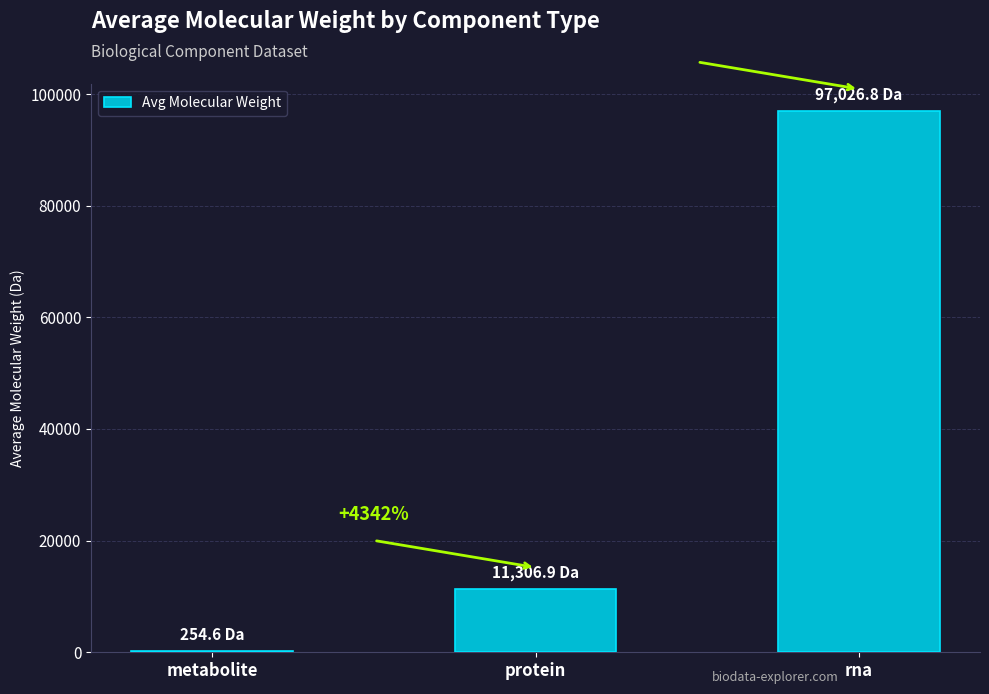

How many bars are there in total?

3